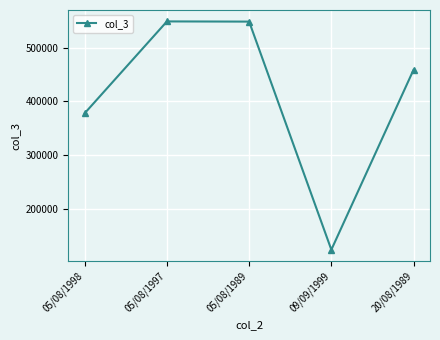

What is the smallest value displayed?

123456